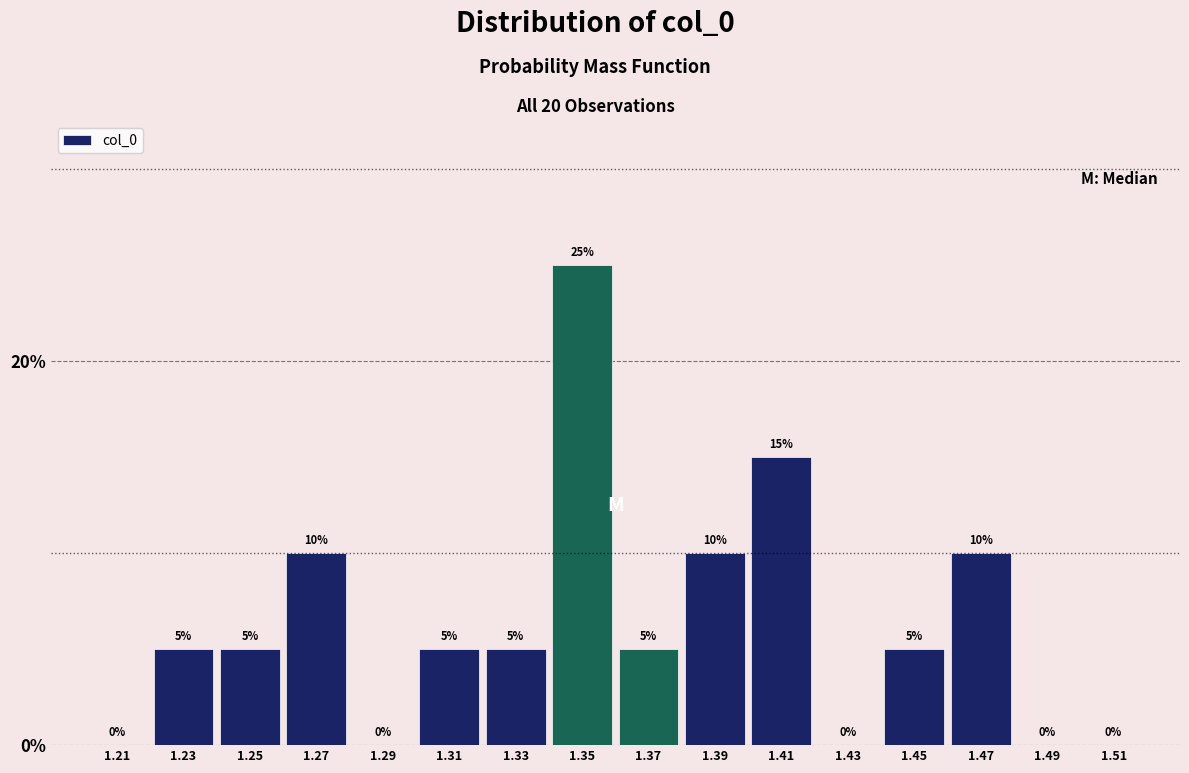

Reading left to right, transcribe this chart: for each bar, give the range it covers on the x-axis and its height.

1.20 to 1.22: 0
1.22 to 1.24: 5
1.24 to 1.26: 5
1.26 to 1.28: 10
1.28 to 1.30: 0
1.30 to 1.32: 5
1.32 to 1.34: 5
1.34 to 1.36: 25
1.36 to 1.38: 5
1.38 to 1.40: 10
1.40 to 1.42: 15
1.42 to 1.44: 0
1.44 to 1.46: 5
1.46 to 1.48: 10
1.48 to 1.50: 0
1.50 to 1.52: 0